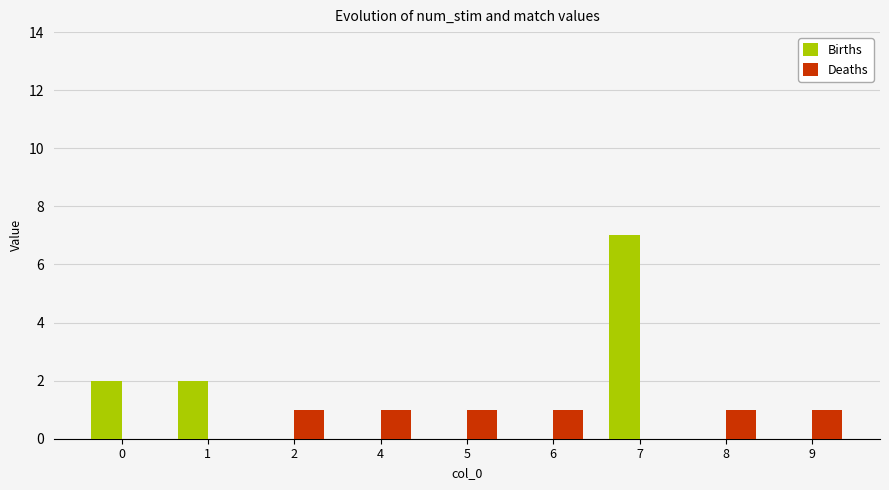

How many groups of bars are there?

9